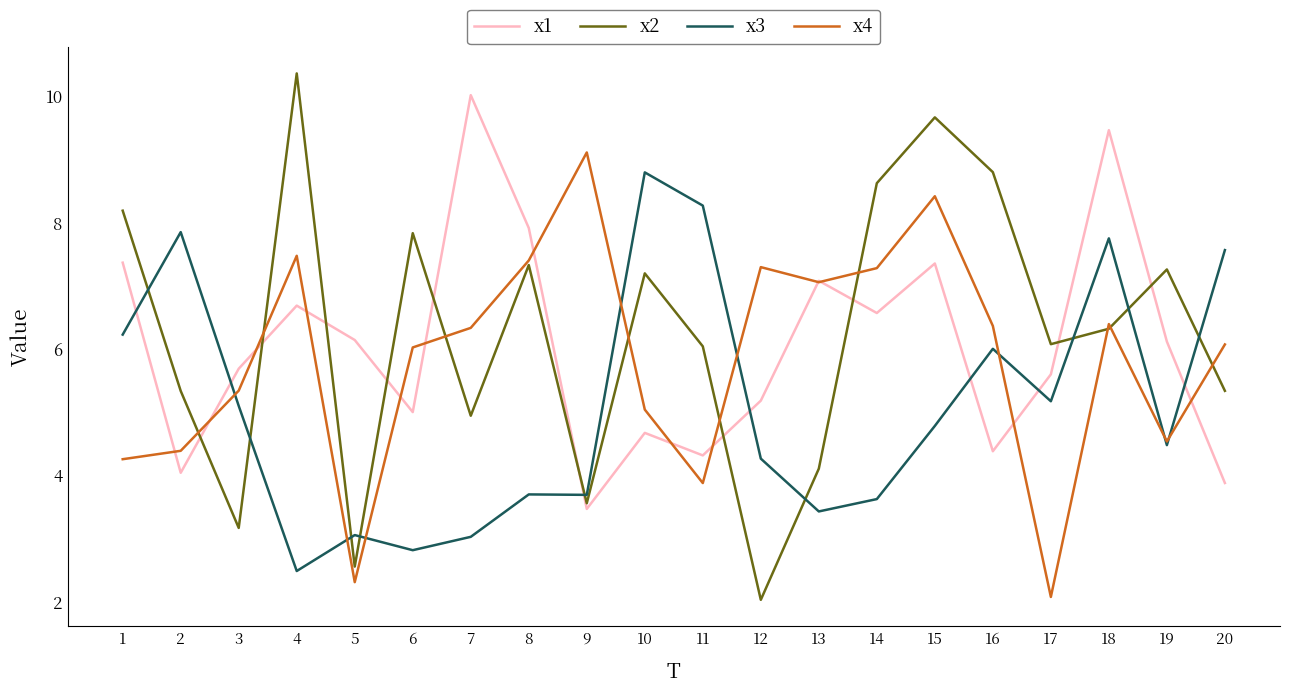

What is the highest value of the x2 series?

10.4